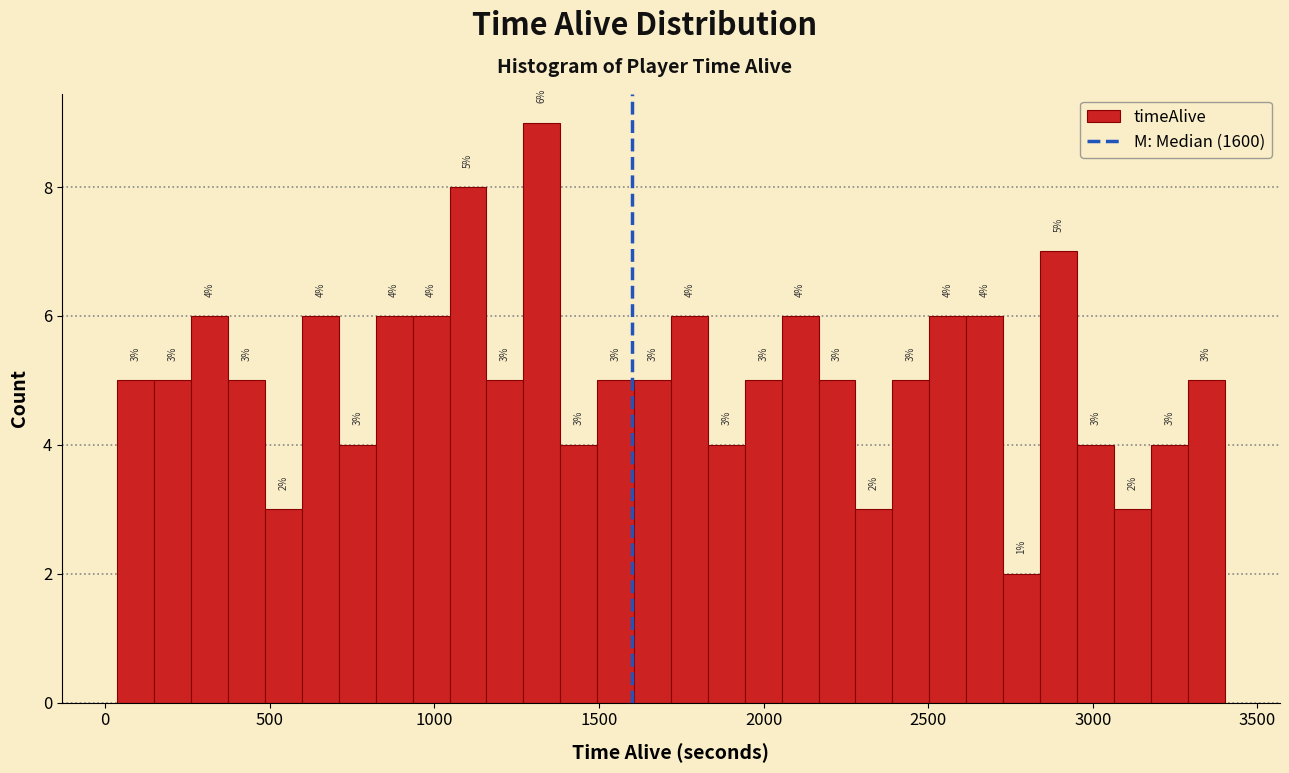

Around what value on the x-axis is the tallest bar? Give the approximate position of its centre, as read against the axis.

1350